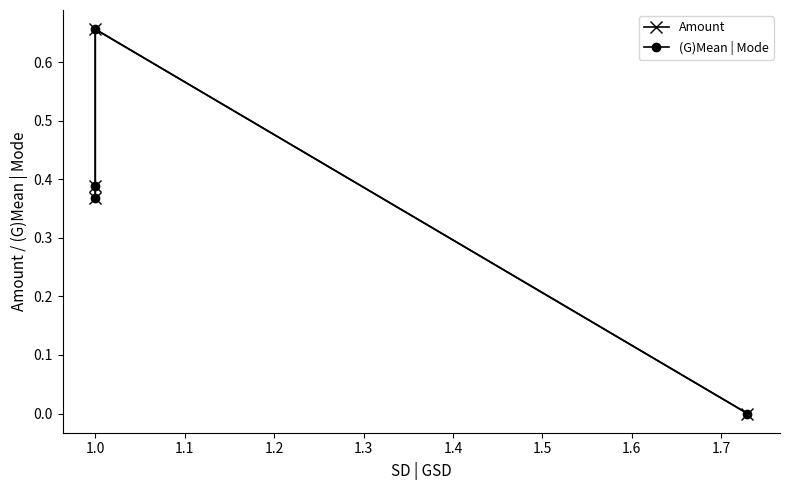

At 1.0, list the series in order from largest to smallest.

Amount, (G)Mean | Mode